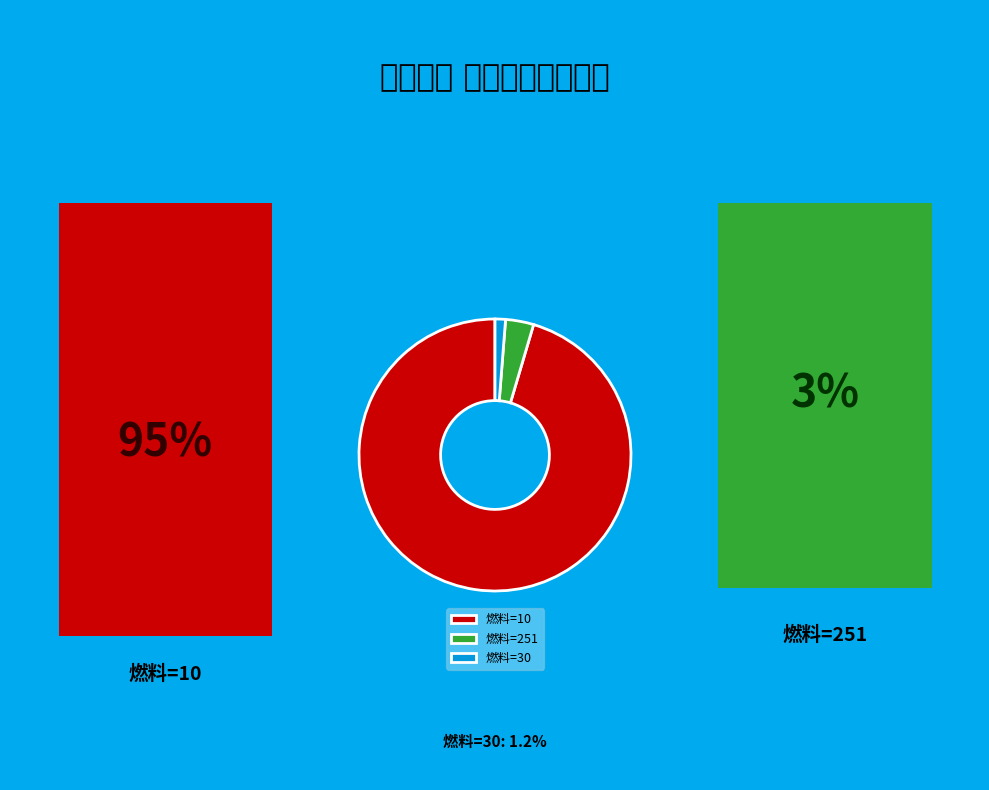

True or false: 燃料=251 accounts for 3% of the total.

True